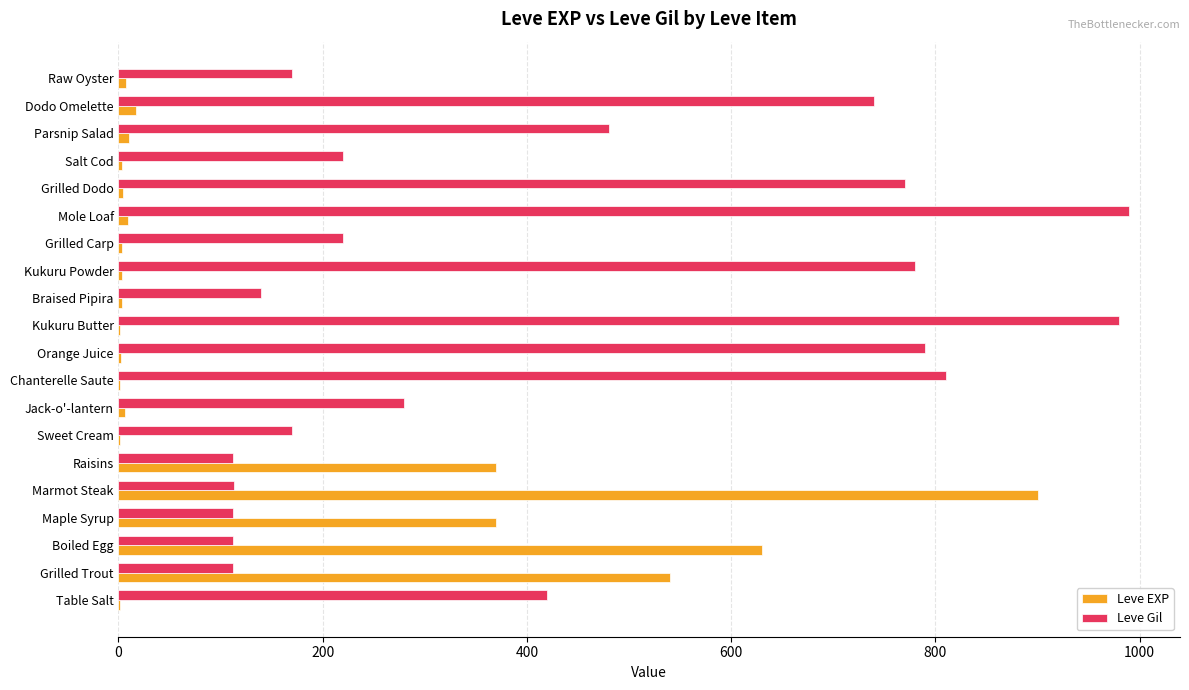

What is the sum of all Leve EXP values?

2881